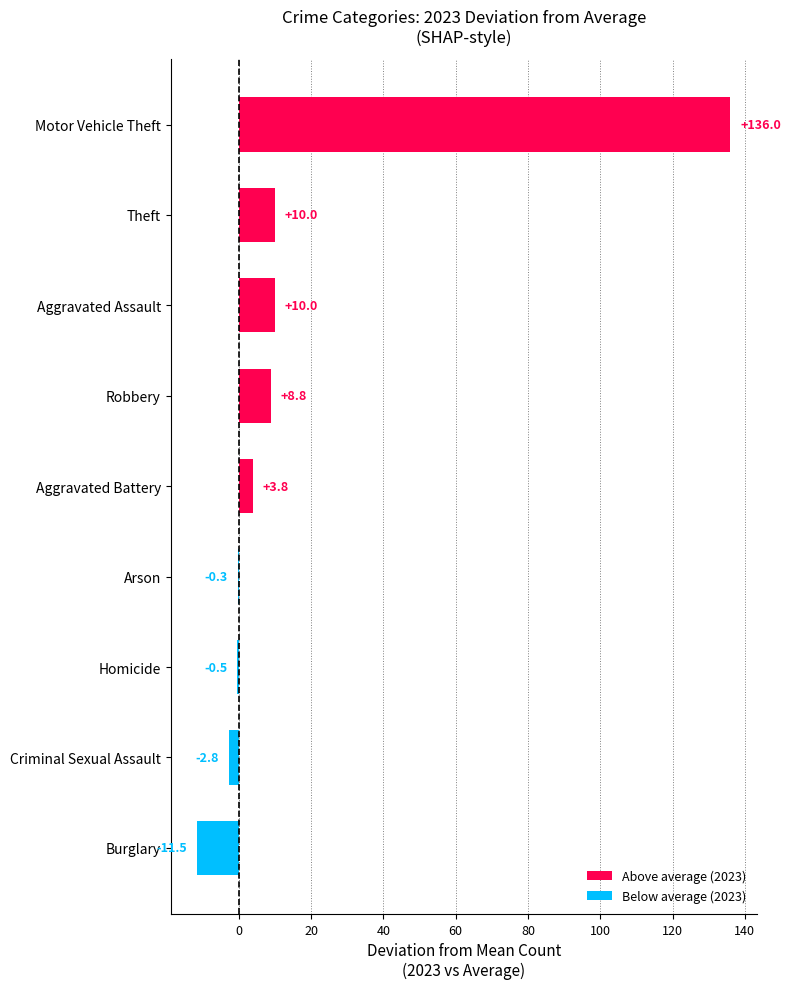

Which category has the highest value across all series?

Motor Vehicle Theft